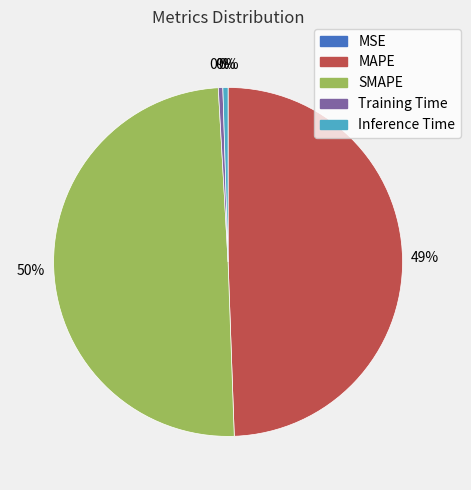

To the nearest percent, what is the average slice percentage?

20%